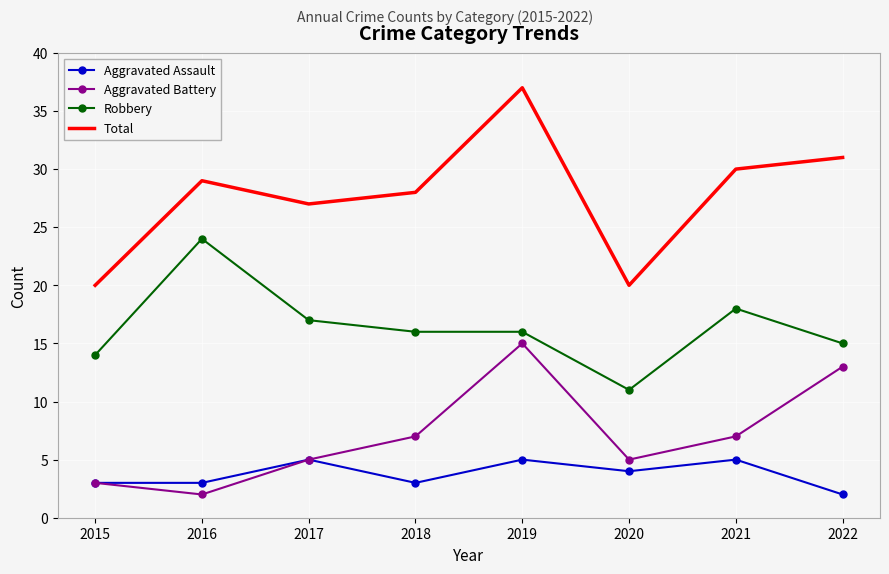

True or false: Aggravated Battery and Total cross at least once.

False